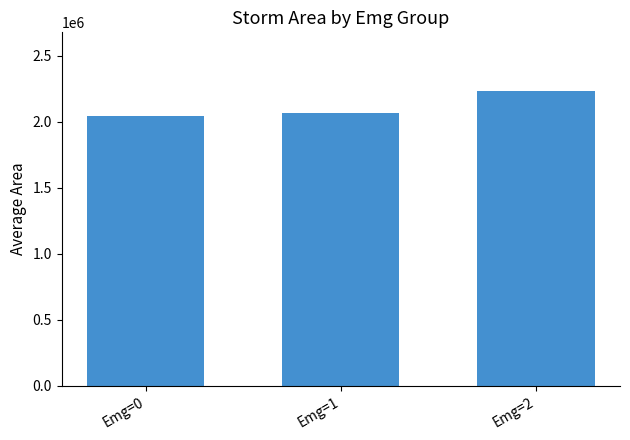

Are the bars grouped side by side (vs. stacked)?

No